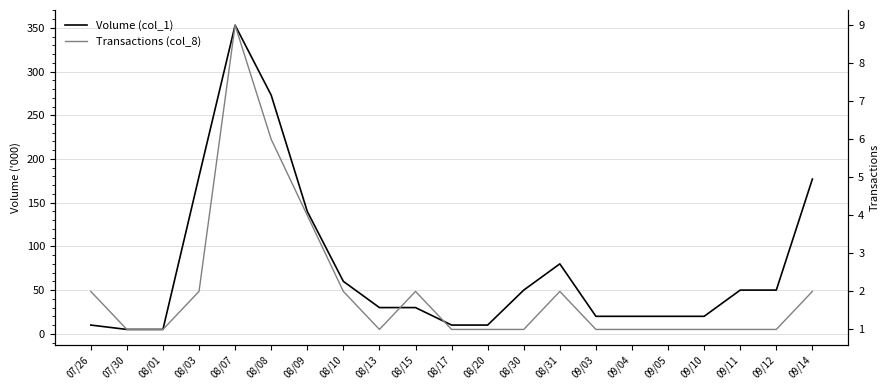

What is the label of the 3rd point from the right?

09/11